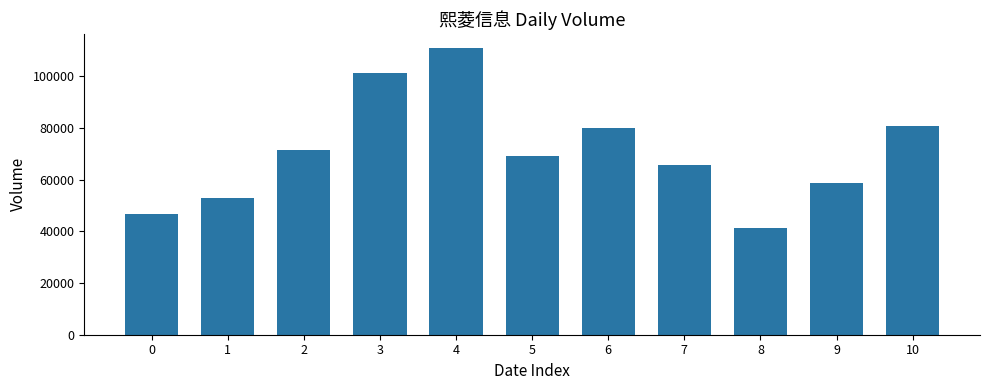

What is the sum of the values at 10 and 9?

139603